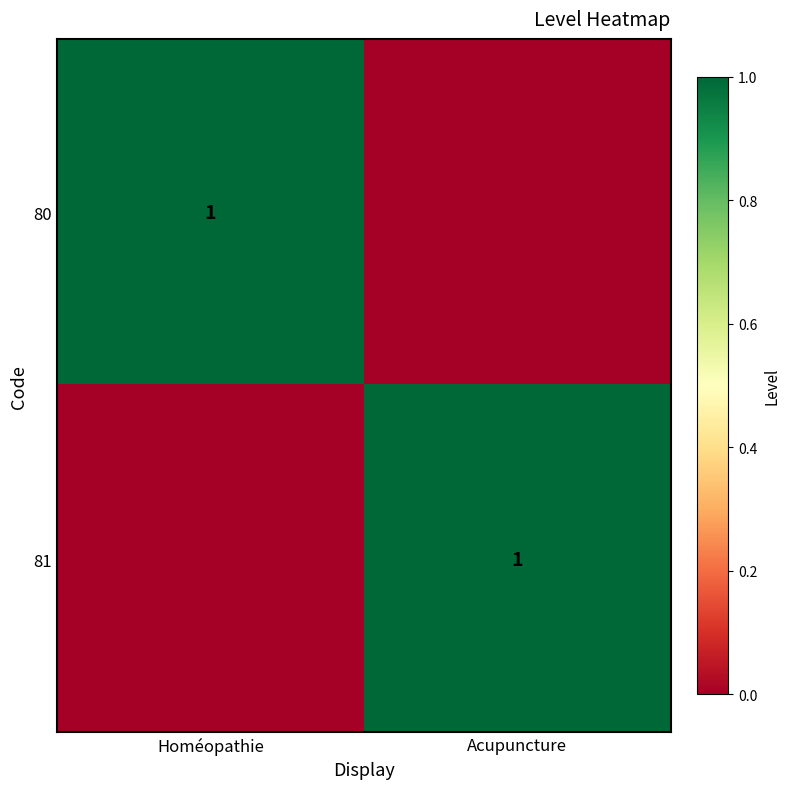

Is it true that 80 equals 1 at Homéopathie?

True